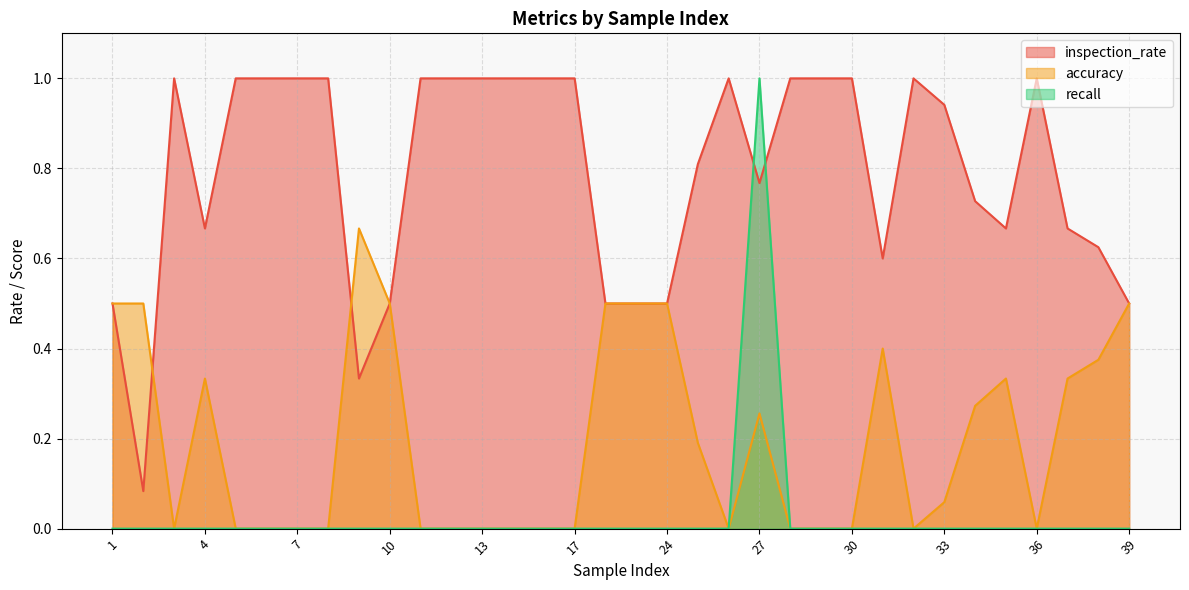

What is the value of the inspection_rate point at the 10th from the left?

0.5